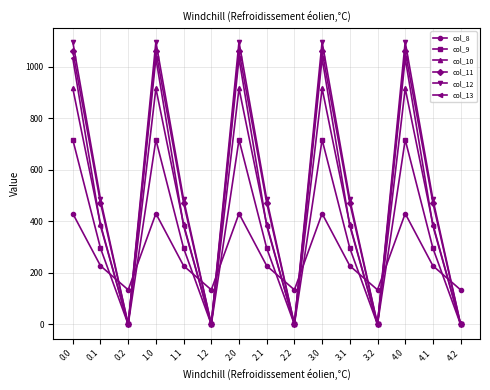

After their last crossing, which series has the higher values: col_13 or col_8?

col_8